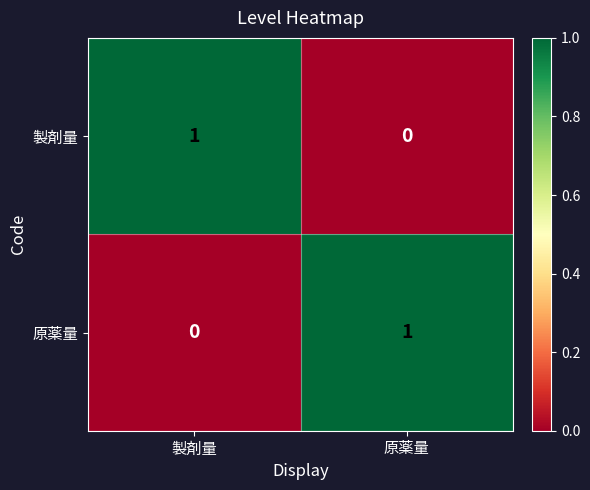

How many series are shown in this chart?

2